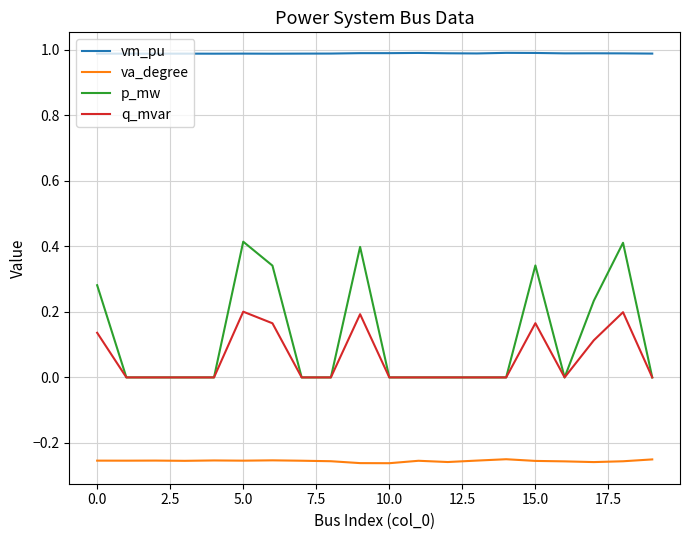

True or false: q_mvar and va_degree intersect in this chart.

False